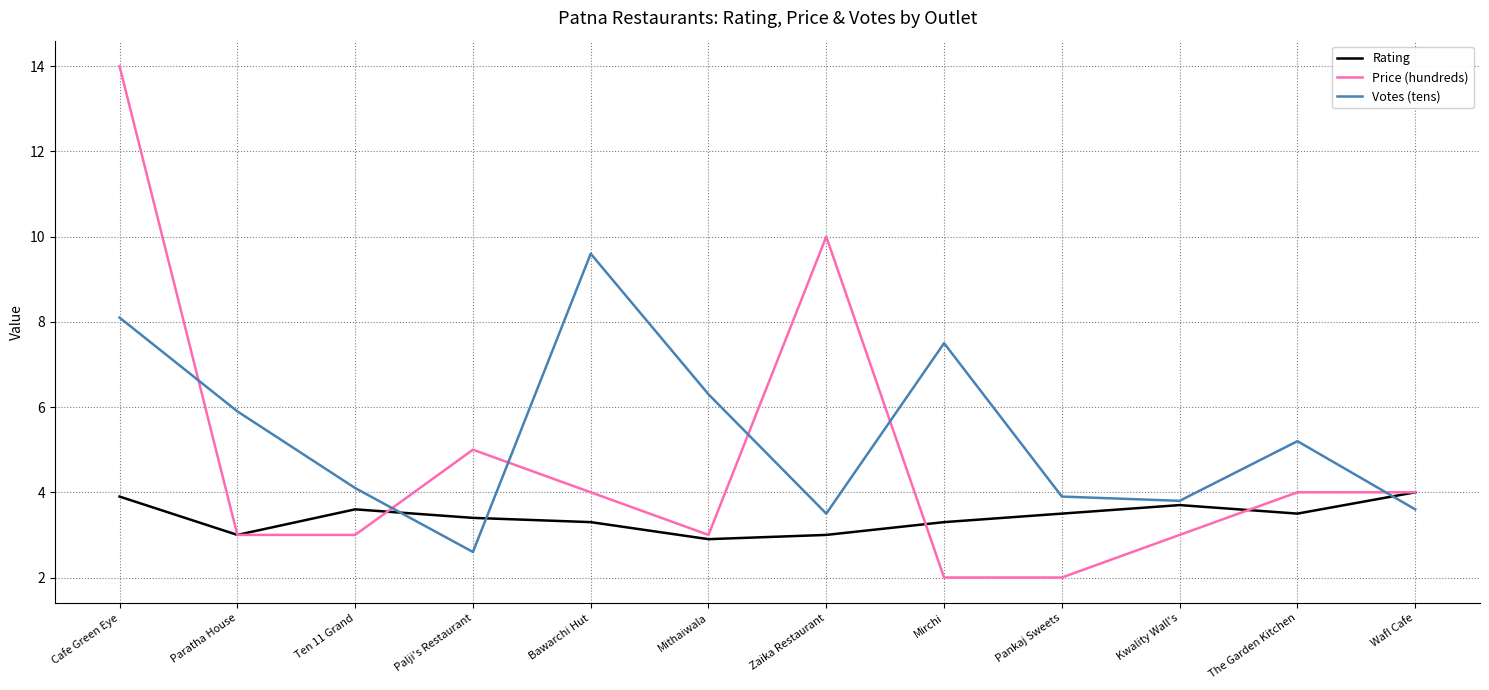

The Price (hundreds) series shows 2.0 at Pankaj Sweets. True or false?

True